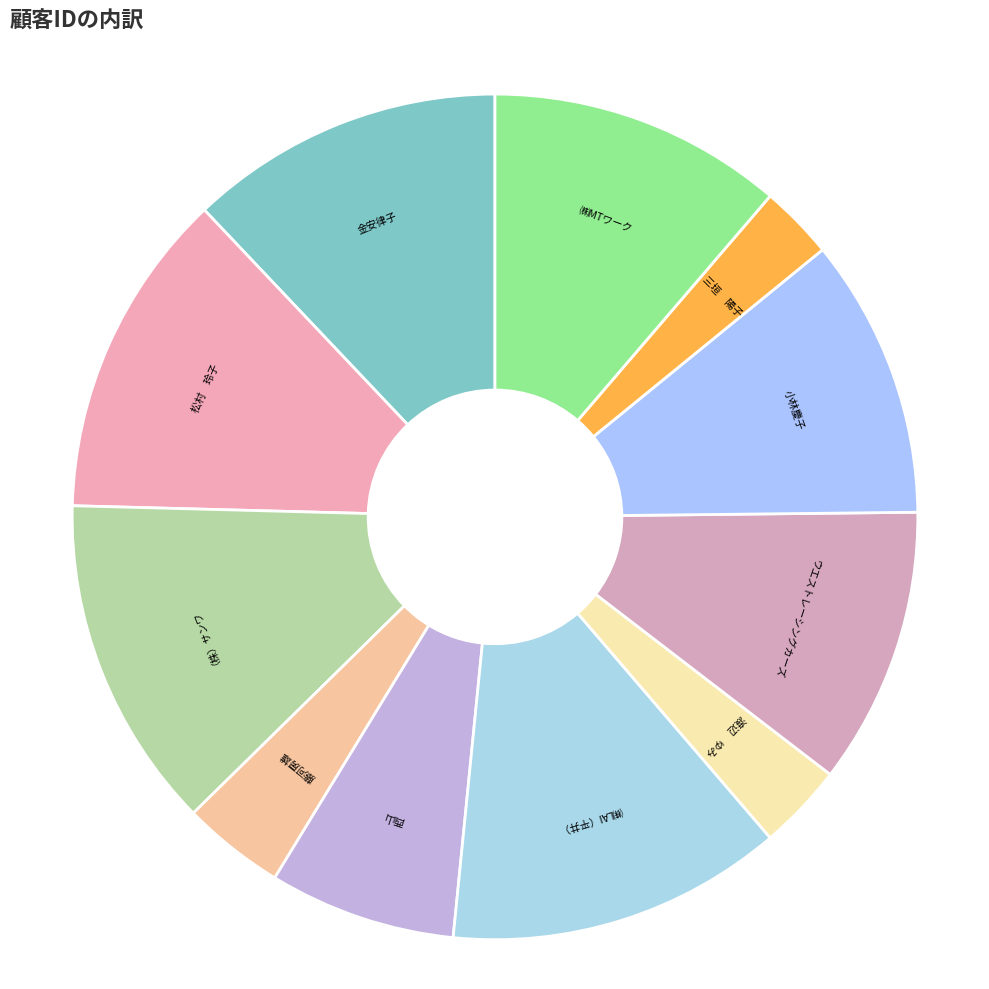

What is the ratio of the value at ㈱MTワーク to the value at （株）サンワ?

0.9